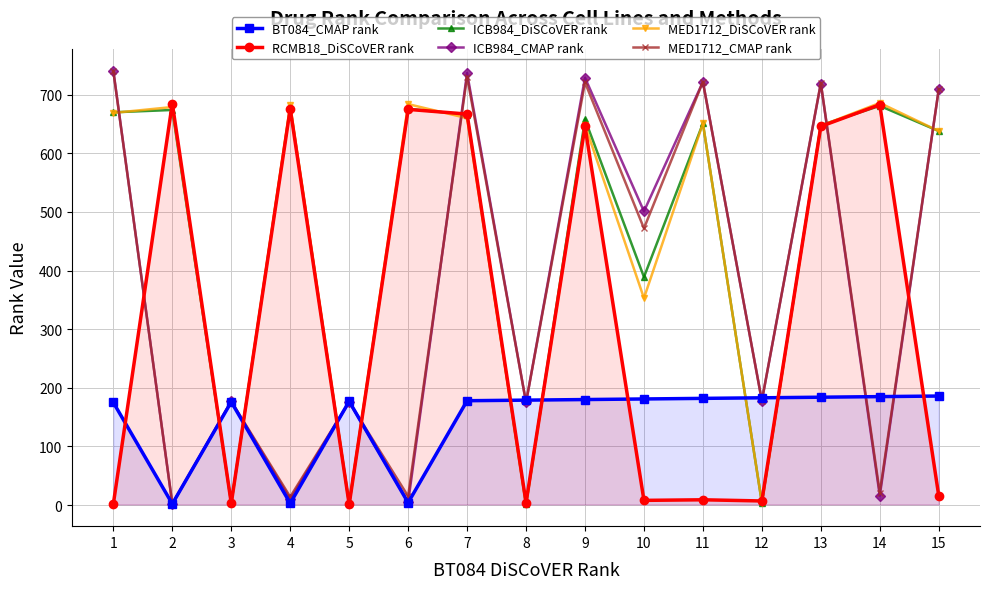

The ICB984_CMAP rank series shows 278 at 15. True or false?

False